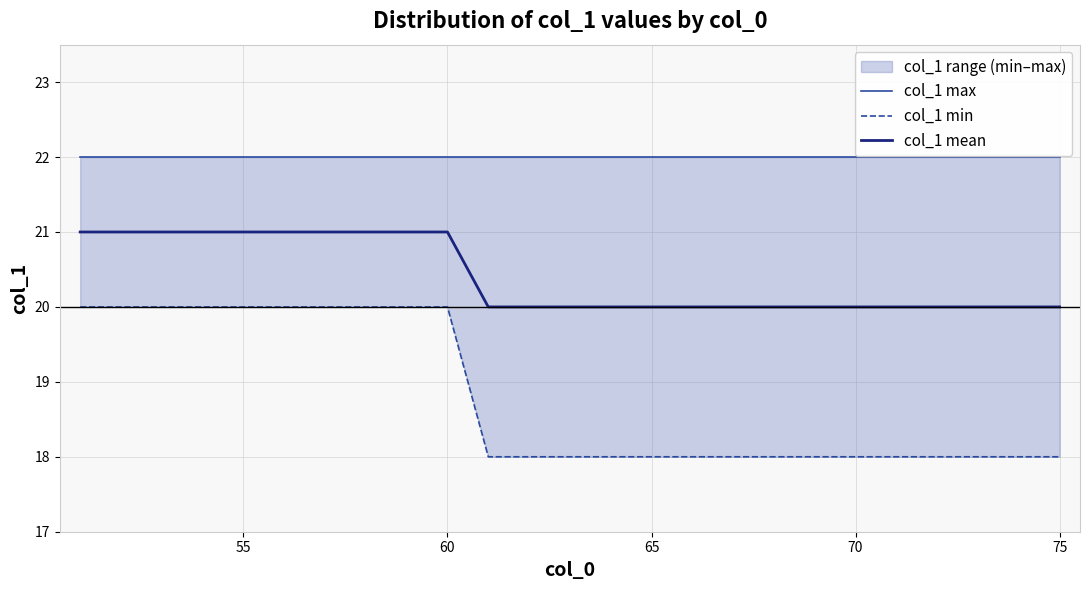

What is the difference between the maximum and minimum values in the col_1 mean series?

1